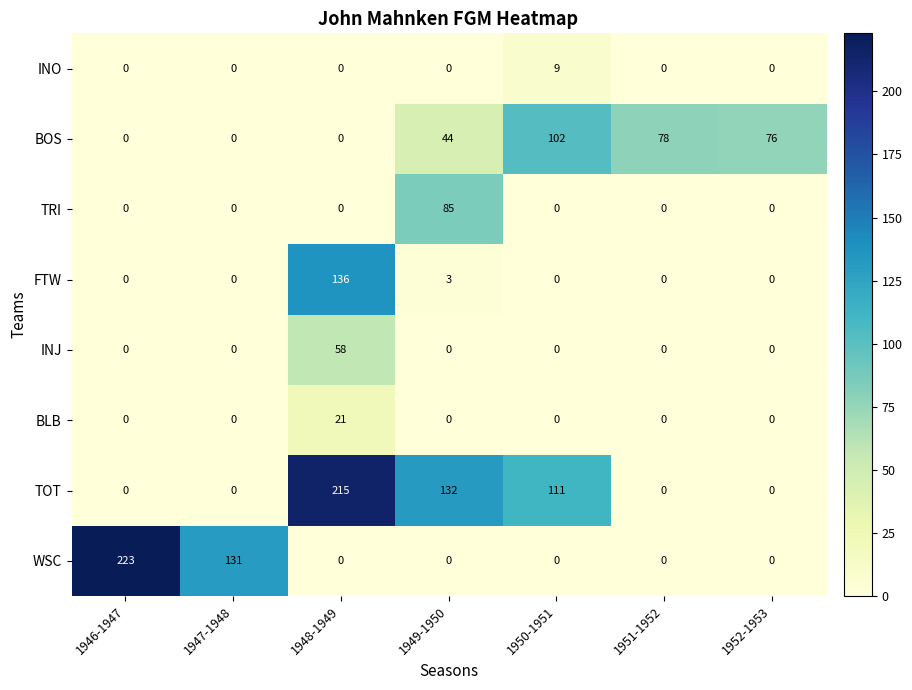

List the series in order of their peak value, lowest first.

INO, BLB, INJ, TRI, BOS, FTW, TOT, WSC